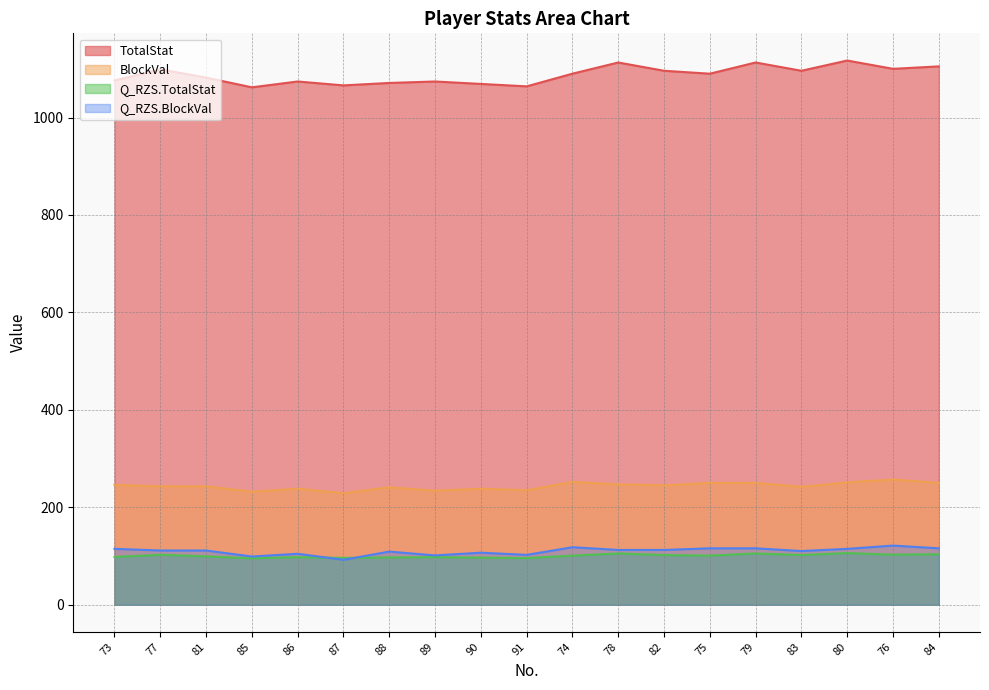

What are all the series names shown in the legend?

TotalStat, BlockVal, Q_RZS.TotalStat, Q_RZS.BlockVal